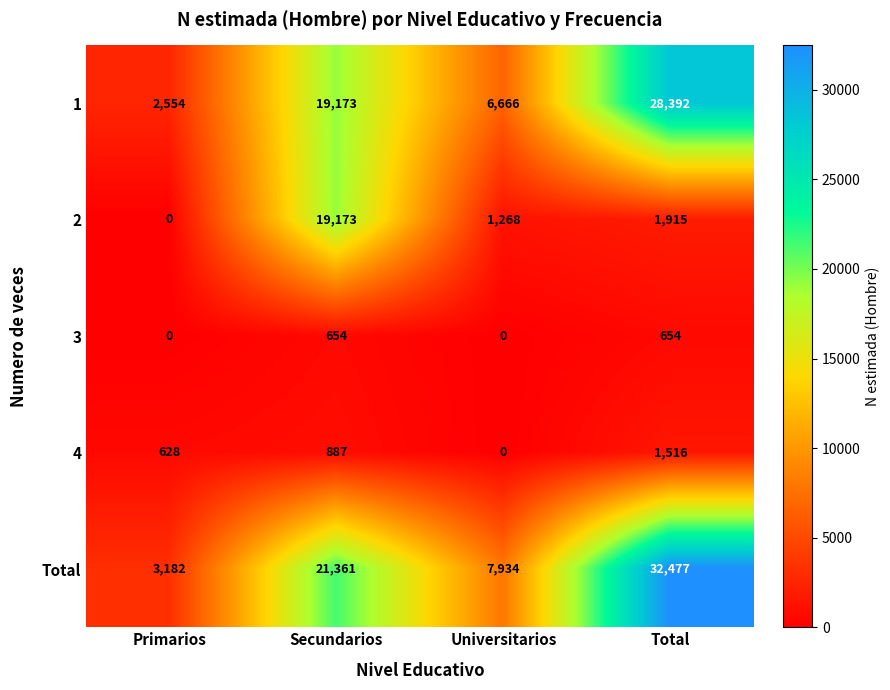

Is it true that 3 equals 271 at Universitarios?

False